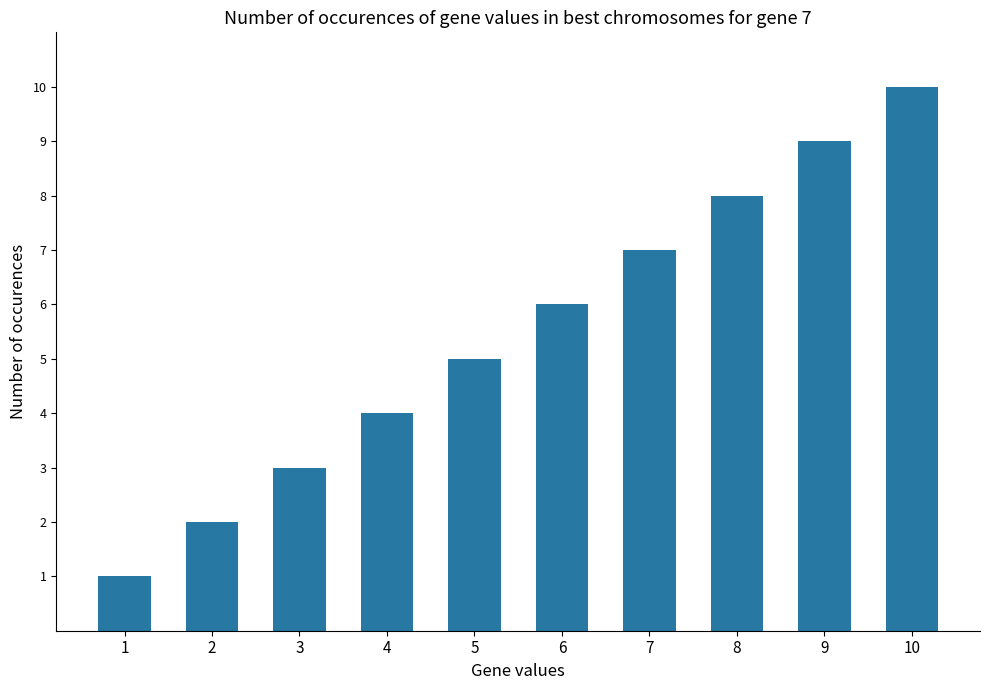

What is the change in value from 3 to 5?

+2